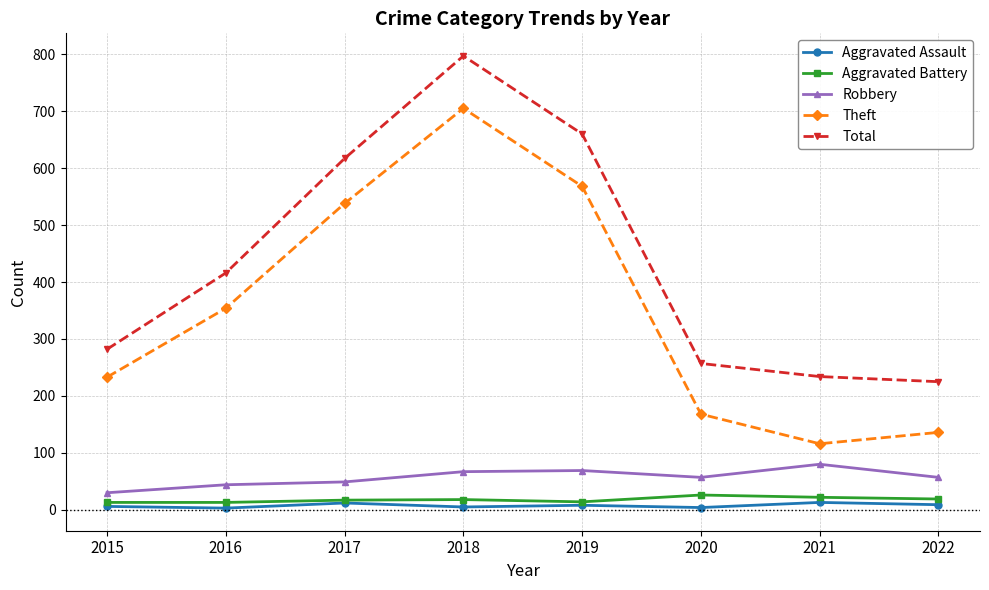

The Theft series shows 354 at 2016. True or false?

True